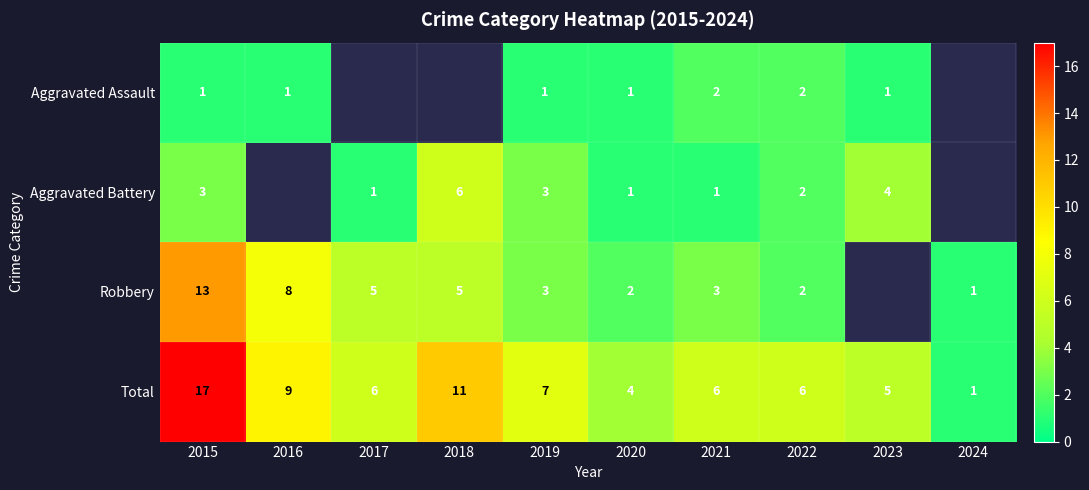

Count the number of categories in the chart.

10